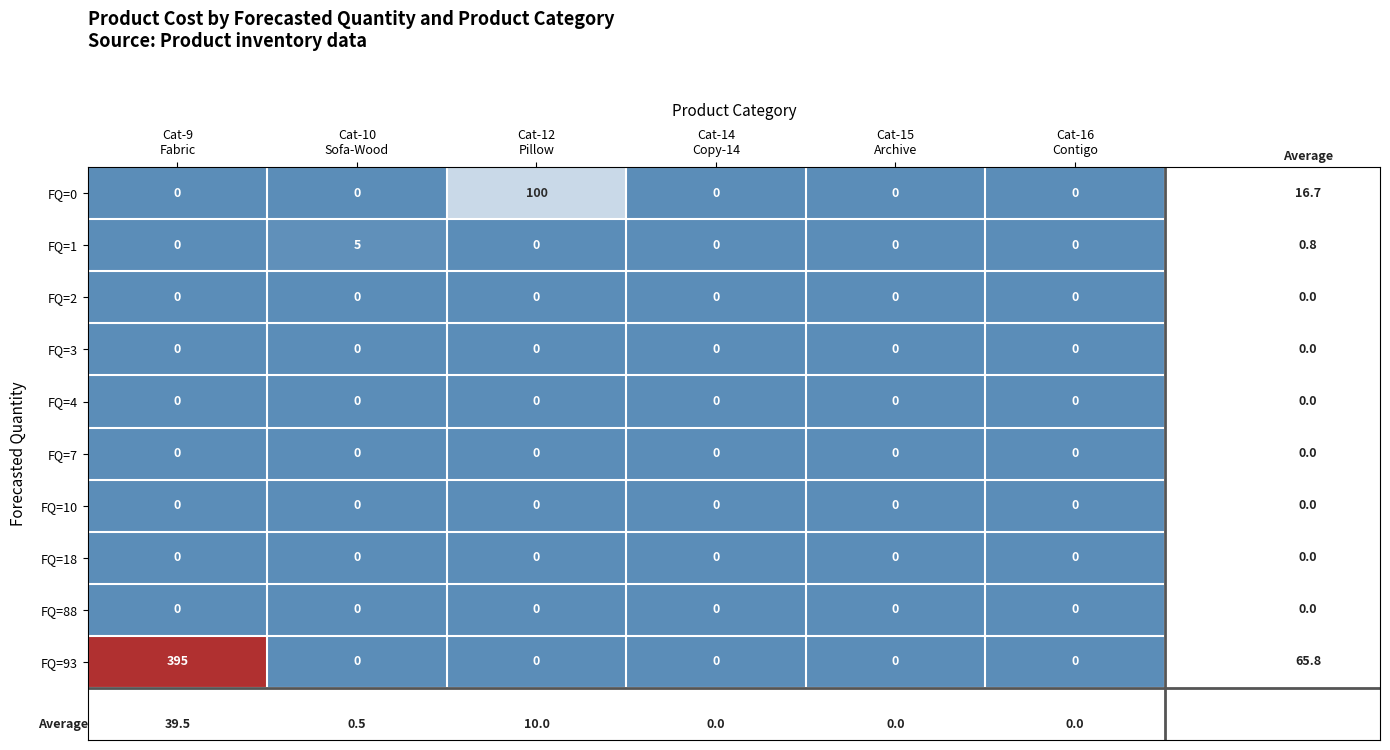

Which series has the widest spread of values?

FQ=93